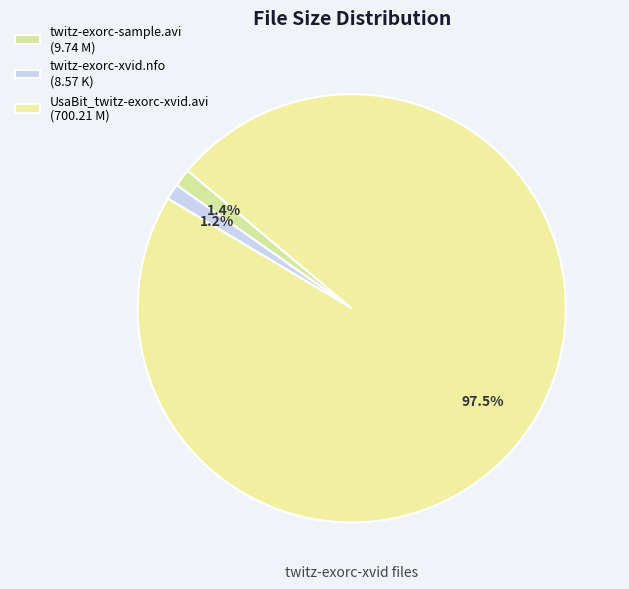

How many slices are in this pie chart?

3